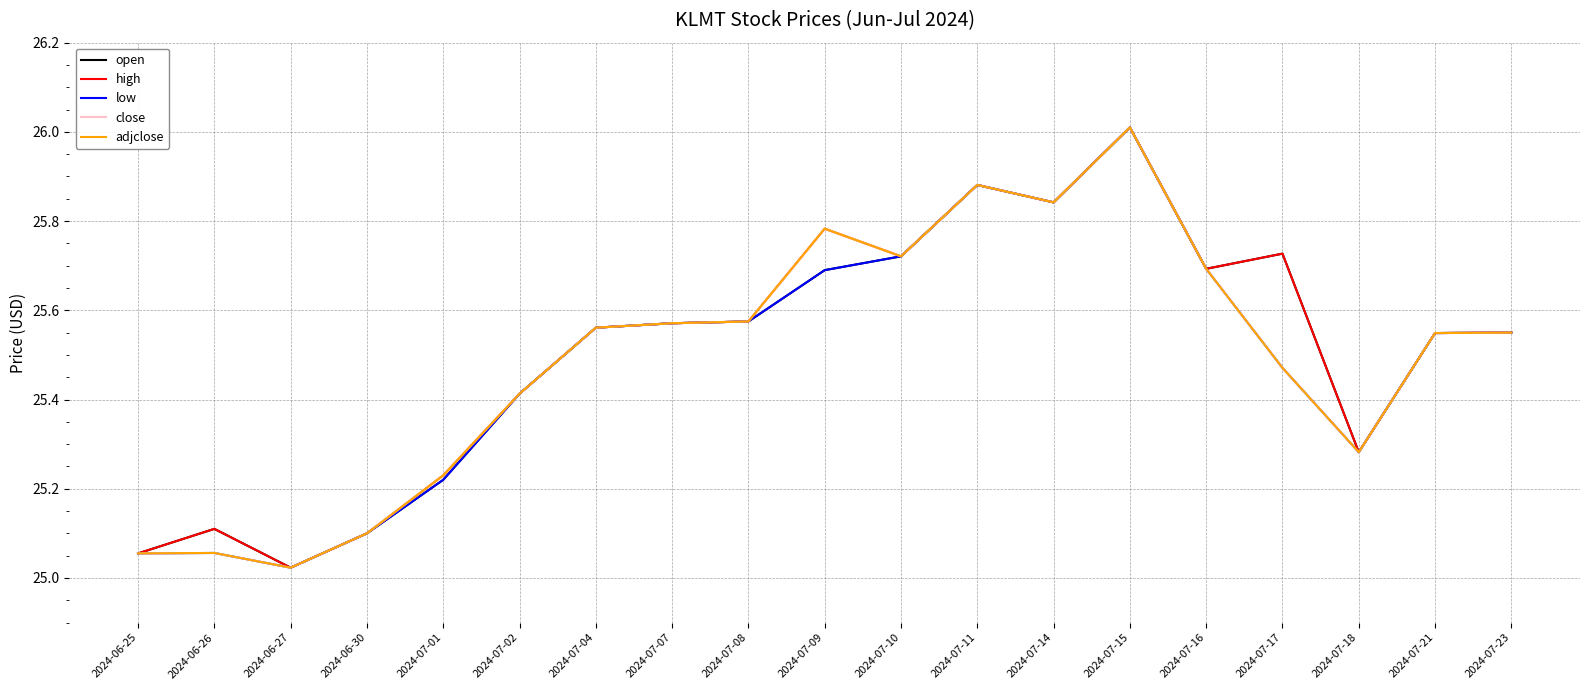

What is the difference between the second highest and second lowest values in the close series?

0.8